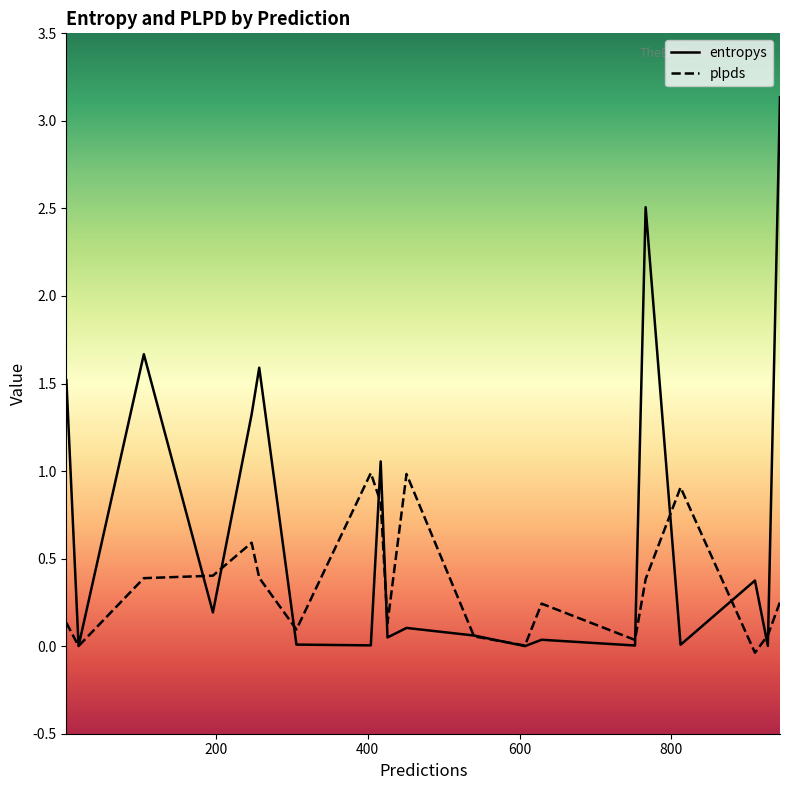

How many positive values does the plpds series have?

19